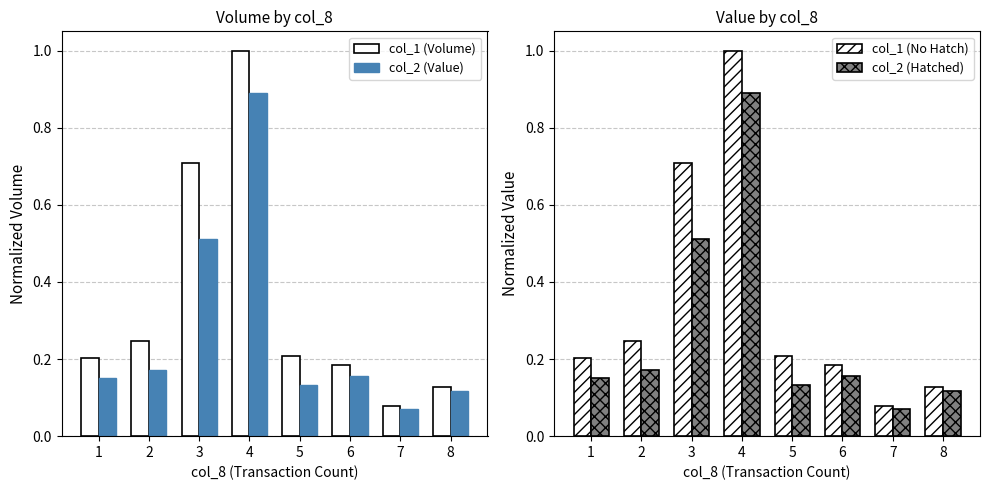

What is the value of the col_2 (Value) bar at the 1st from the left?

0.2